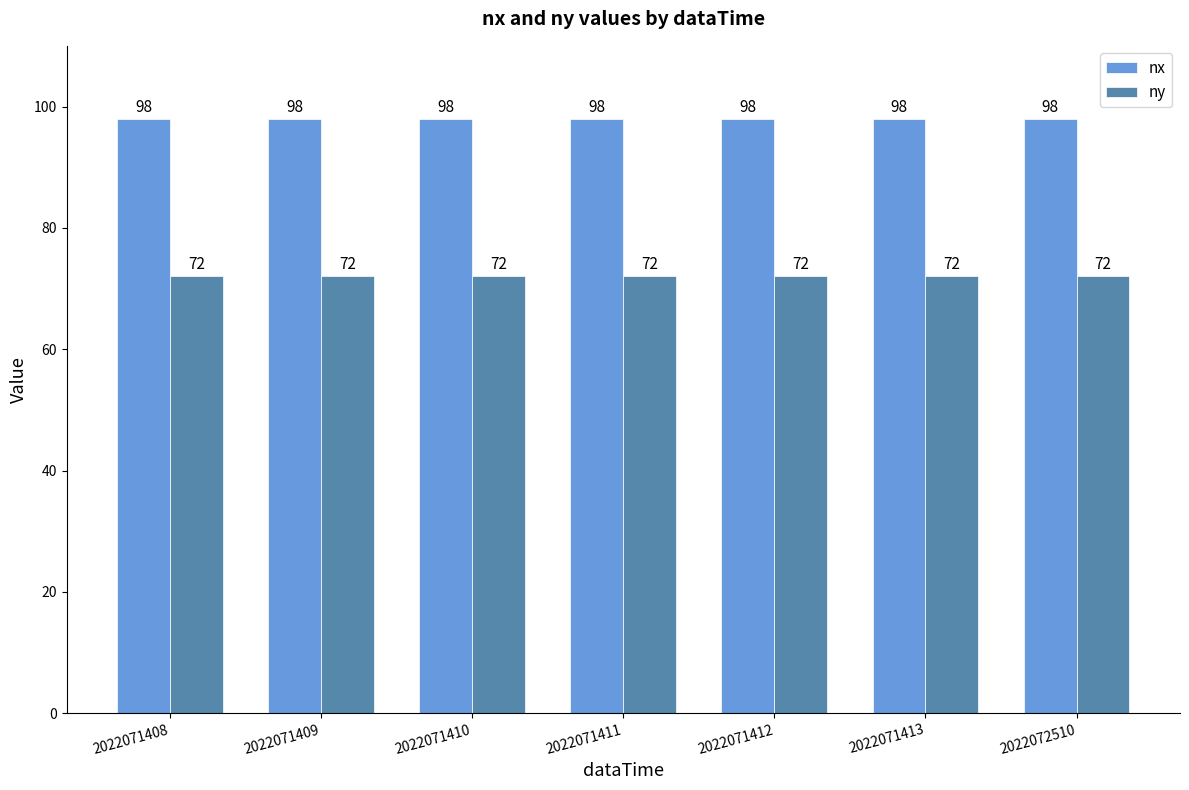

What is the spread (max minus min) of values at 2022072510?

26